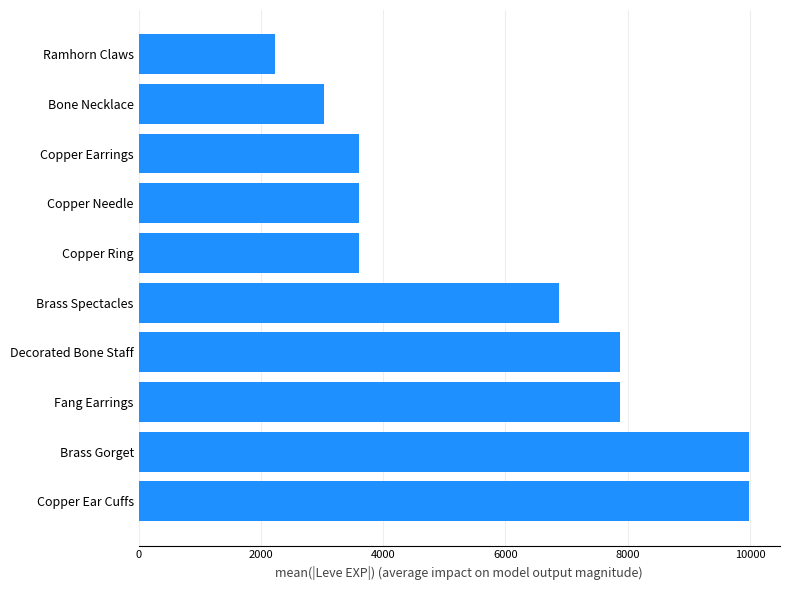

Which category has the lowest value across all series?

Ramhorn Claws